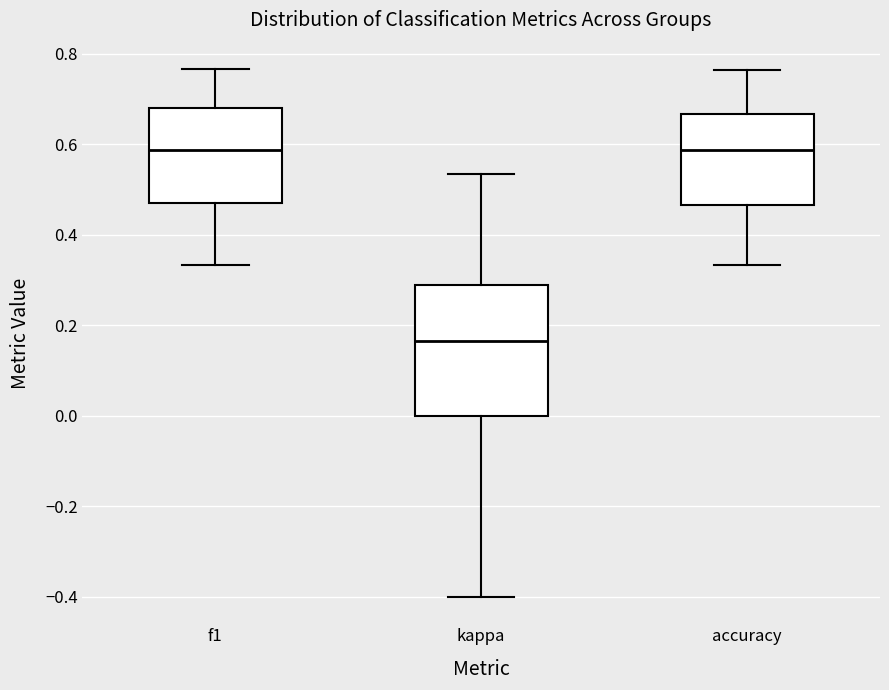

Reading left to right, transcribe this box plot: for each box, give where its median line is, the range the box spans, and where its two whiskers end, as read against the y-axis. The values are not printed on the chart, so give them approximately, as read against the axis.

f1: median 0.58, box 0.48 to 0.68, whiskers 0.34 to 0.76
kappa: median 0.16, box 0.00 to 0.28, whiskers -0.40 to 0.54
accuracy: median 0.58, box 0.46 to 0.66, whiskers 0.34 to 0.76